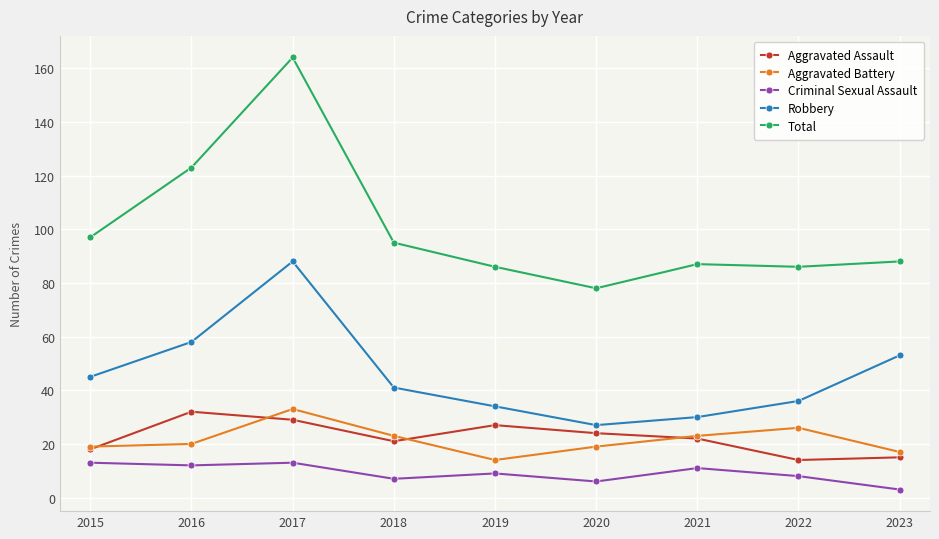

Which category has the highest value across all series?

2017